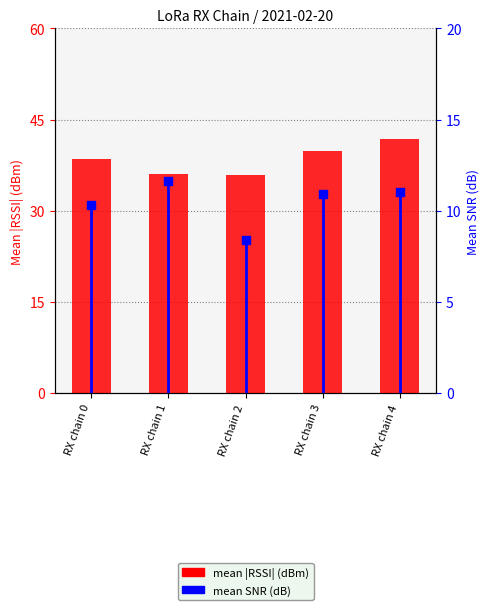

Which series reaches the maximum Y coordinate?

mean RSSI (|dBm|)